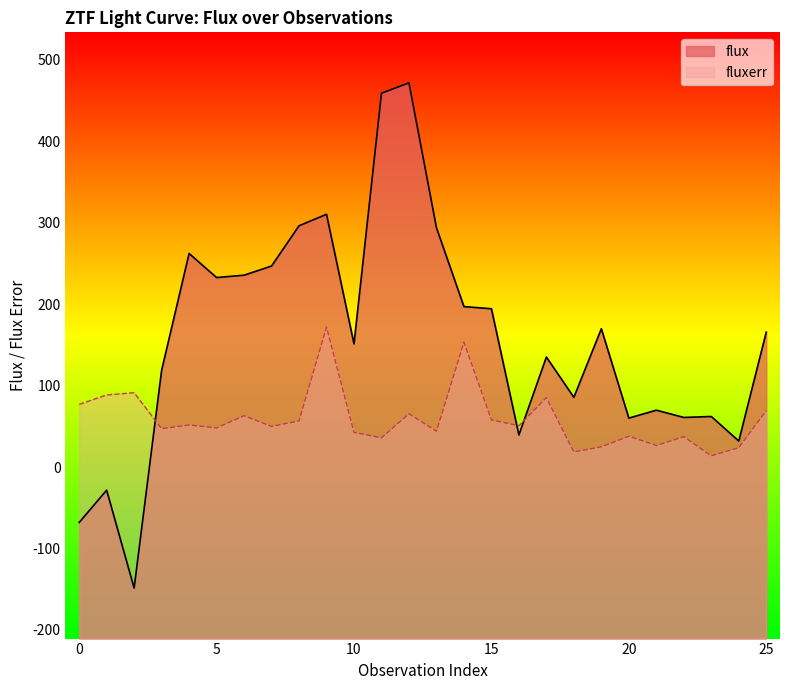

Rank the categories by flux value from highest to lowest.

12, 11, 9, 8, 13, 4, 7, 6, 5, 14, 15, 19, 25, 10, 17, 3, 18, 21, 23, 22, 20, 16, 24, 1, 0, 2